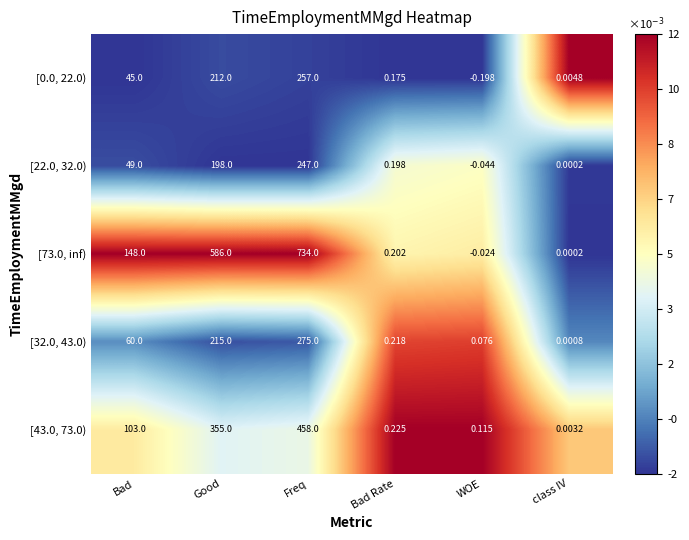

Which category has the lowest value across all series?

WOE